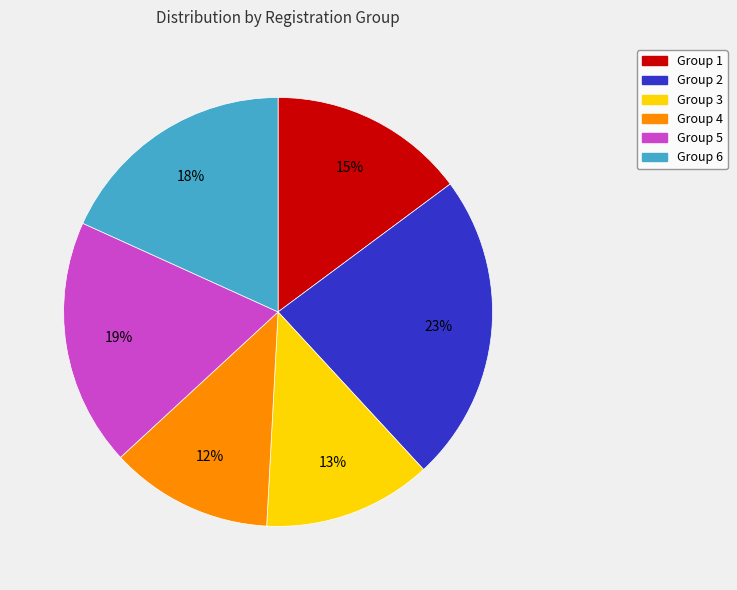

To the nearest percent, what is the difference between the largest and smallest slice percentages?

11%